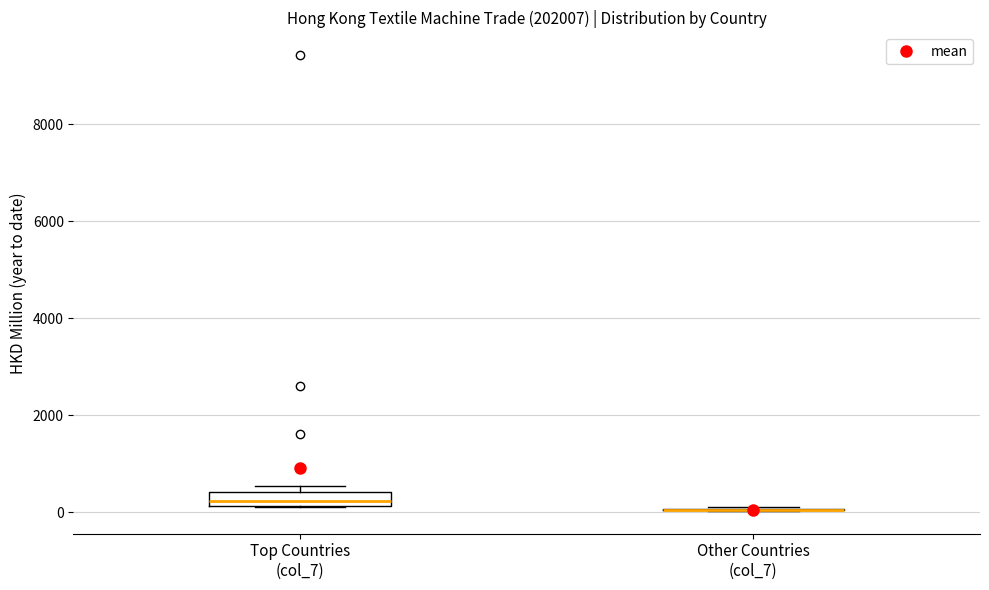

Where is the lower edge of the box for Top Countries (col_7) on the y-axis? The values are not printed on the chart, so give them approximately, as read against the axis.

200